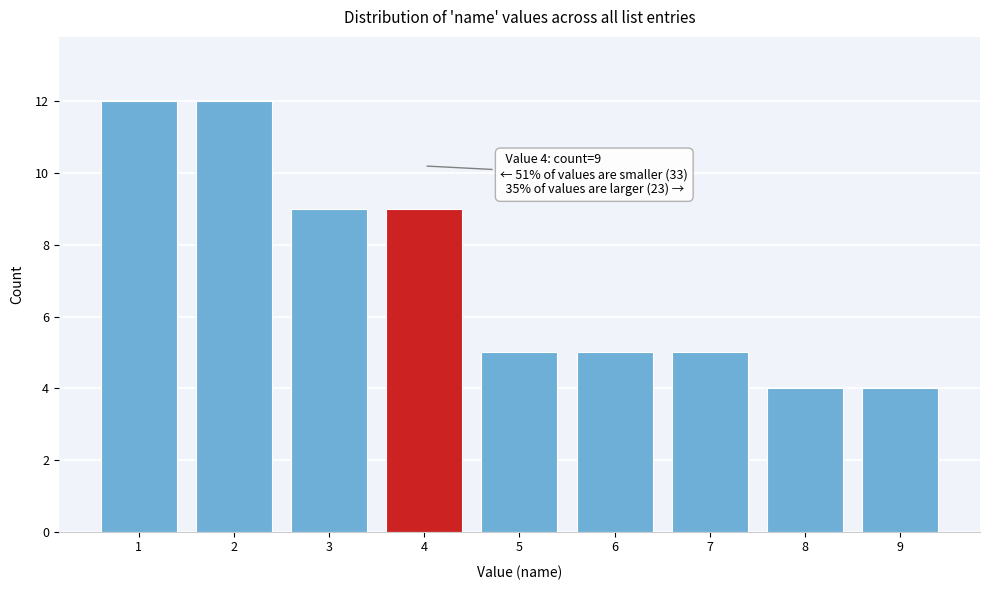

Reading left to right, transcribe all the data shown in this chart.

1=12	2=12	3=9	4=9	5=5	6=5	7=5	8=4	9=4